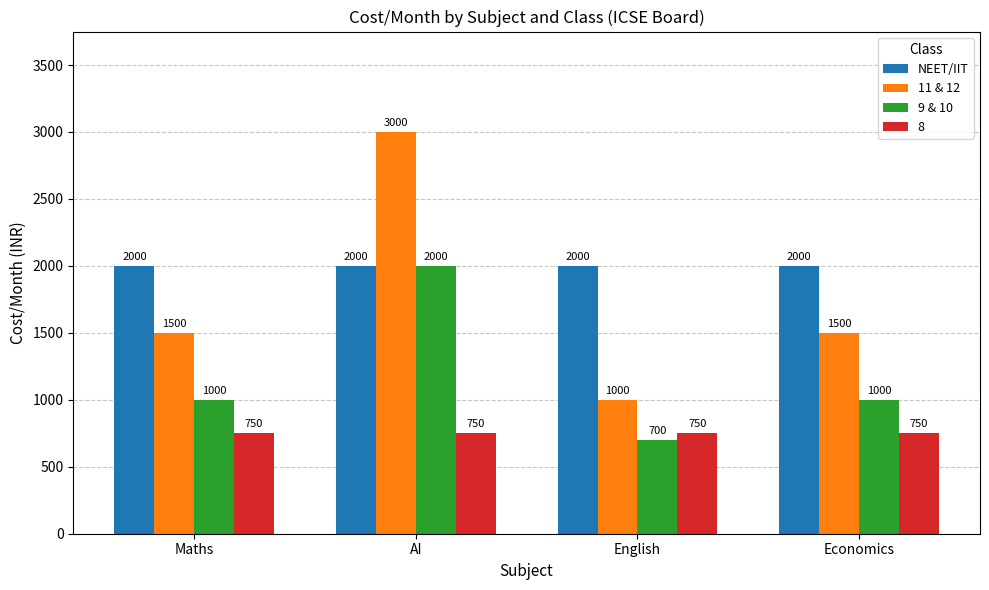

Which series has the widest spread of values?

11 & 12